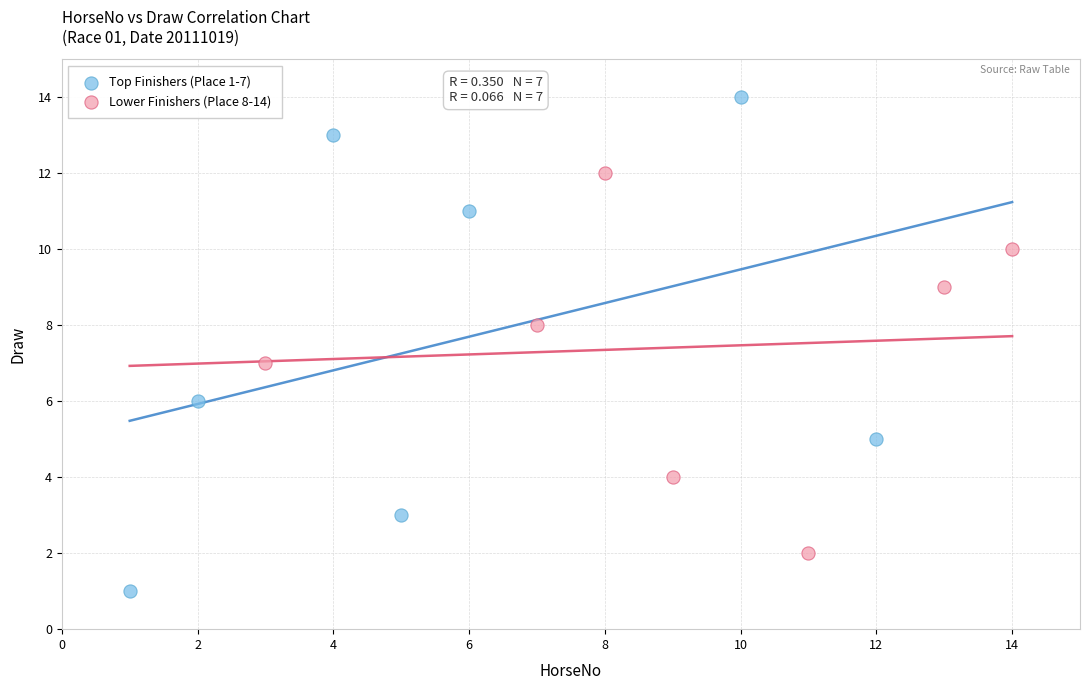

Which series reaches the minimum Y coordinate?

Top Finishers (Place 1-7)